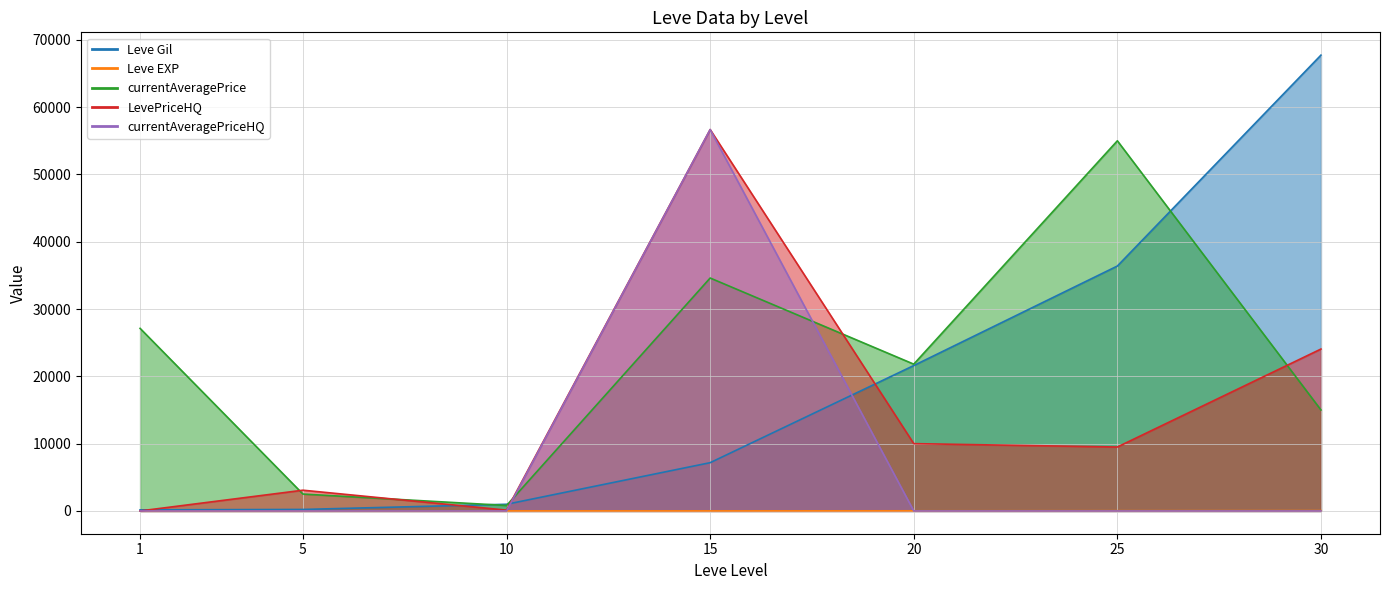

Is it true that currentAveragePriceHQ equals 25090 at 5?

False